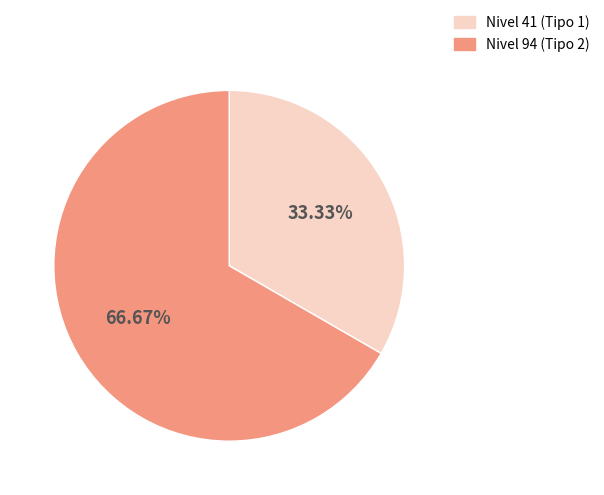

Does any single category account for the majority?

Yes